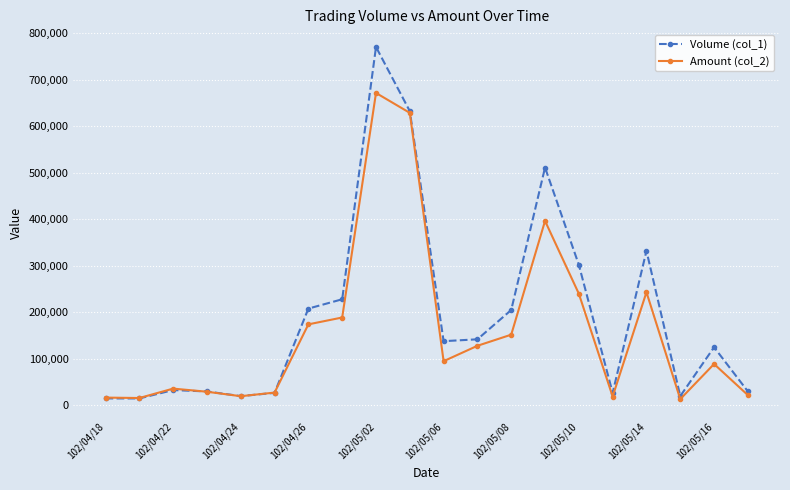

What is the difference between the maximum and minimum values in the Amount (col_2) series?

657630